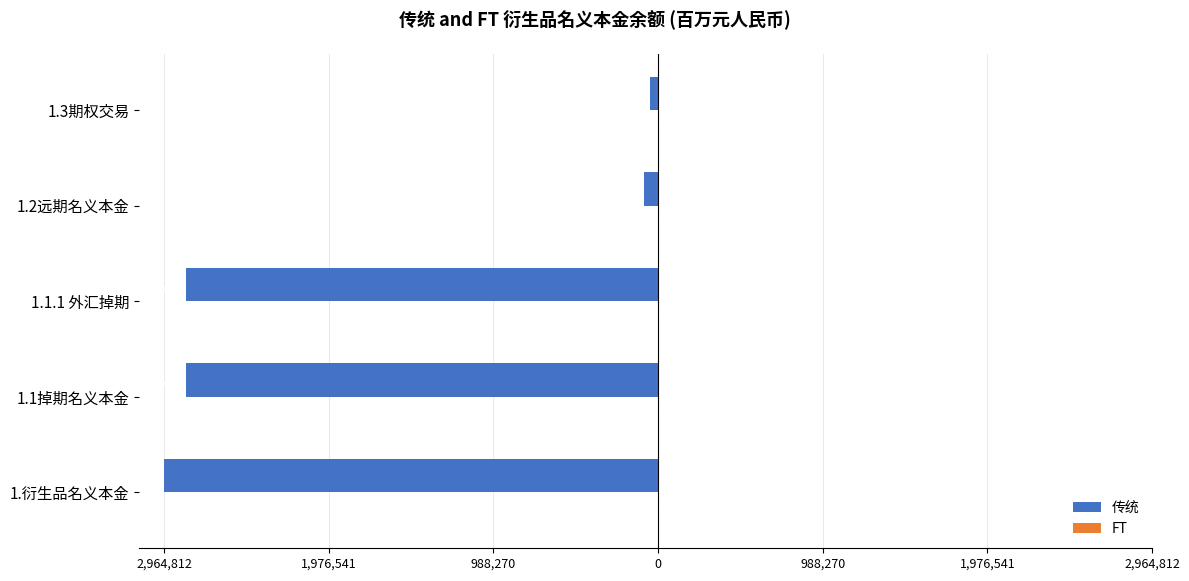

Are the bars horizontal?

Yes